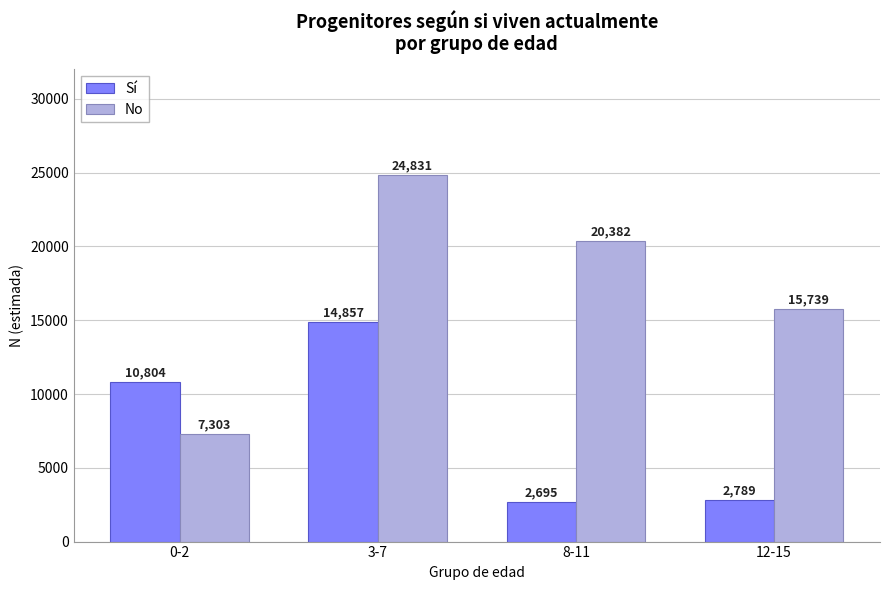

What are all the series names shown in the legend?

Sí, No